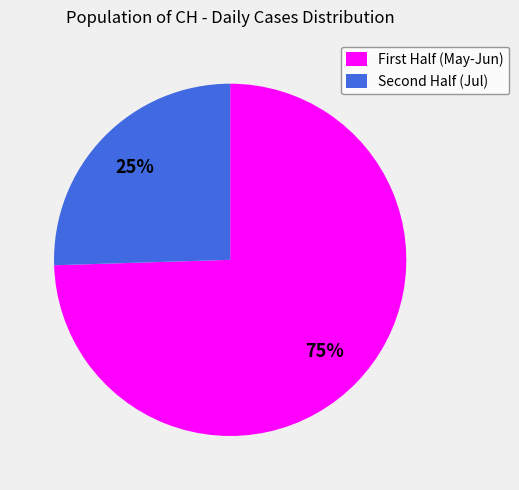

What is the smallest slice in the pie chart?

Second Half (Jul)